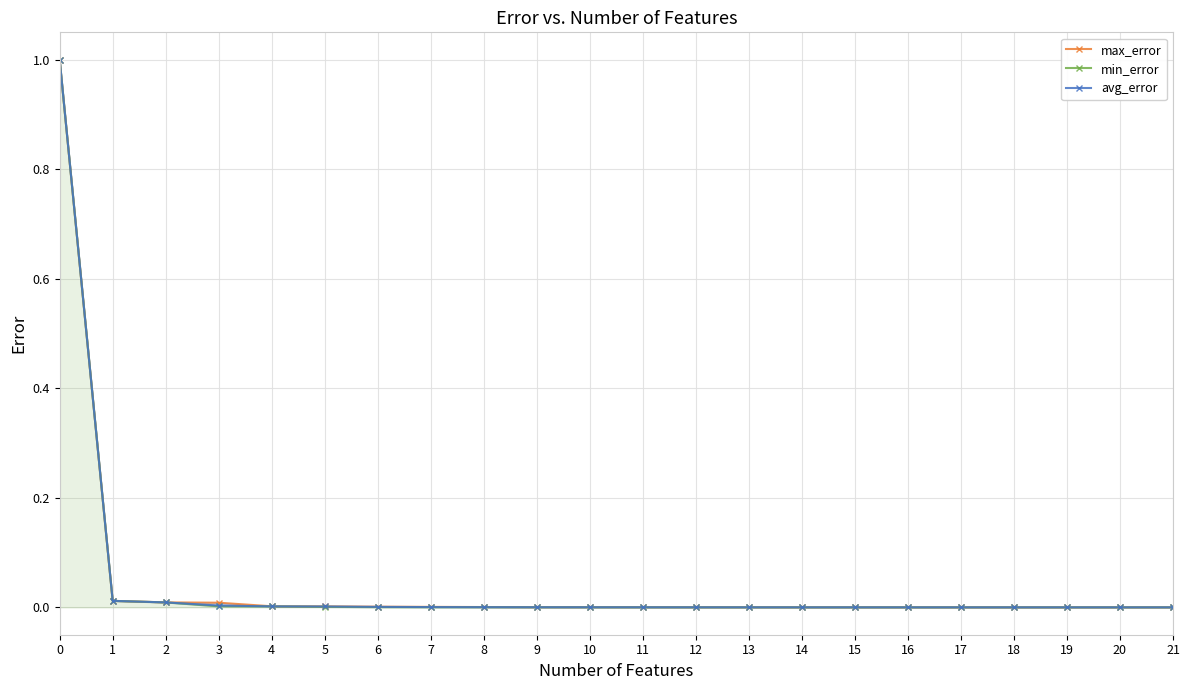

Rank the series at 5 from lowest to highest value.

min_error, avg_error, max_error